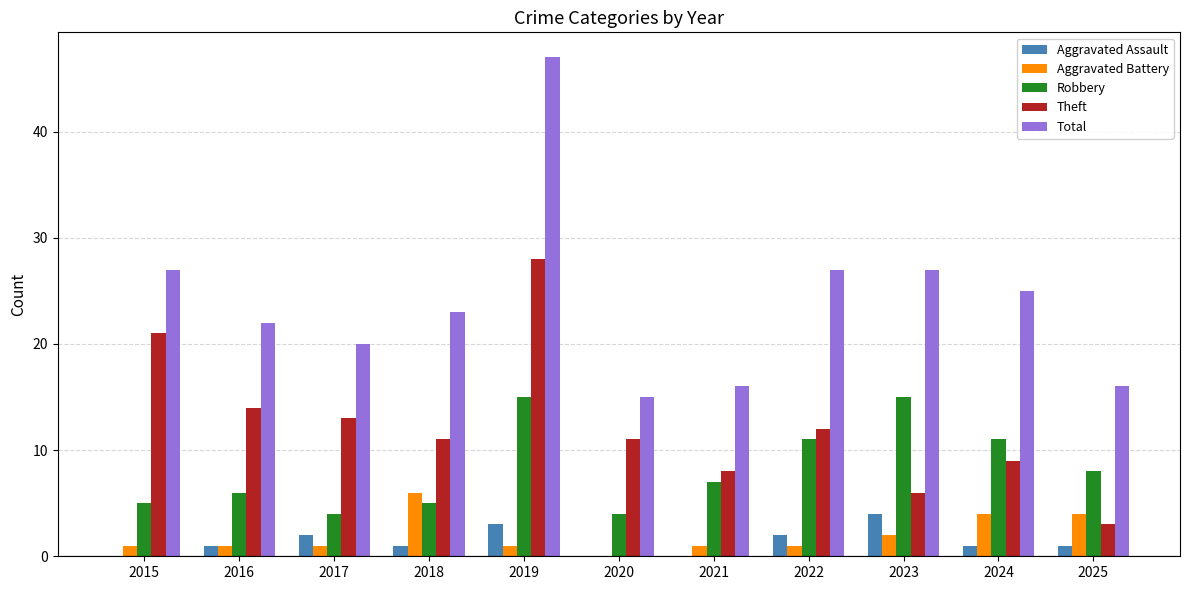

What is the sum of the Aggravated Battery values at 2025 and 2023?

6